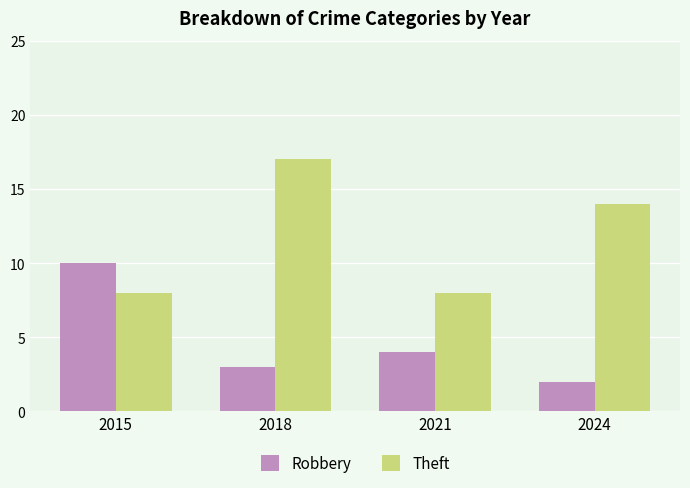

True or false: Robbery has a value of 3 at 2018.

True